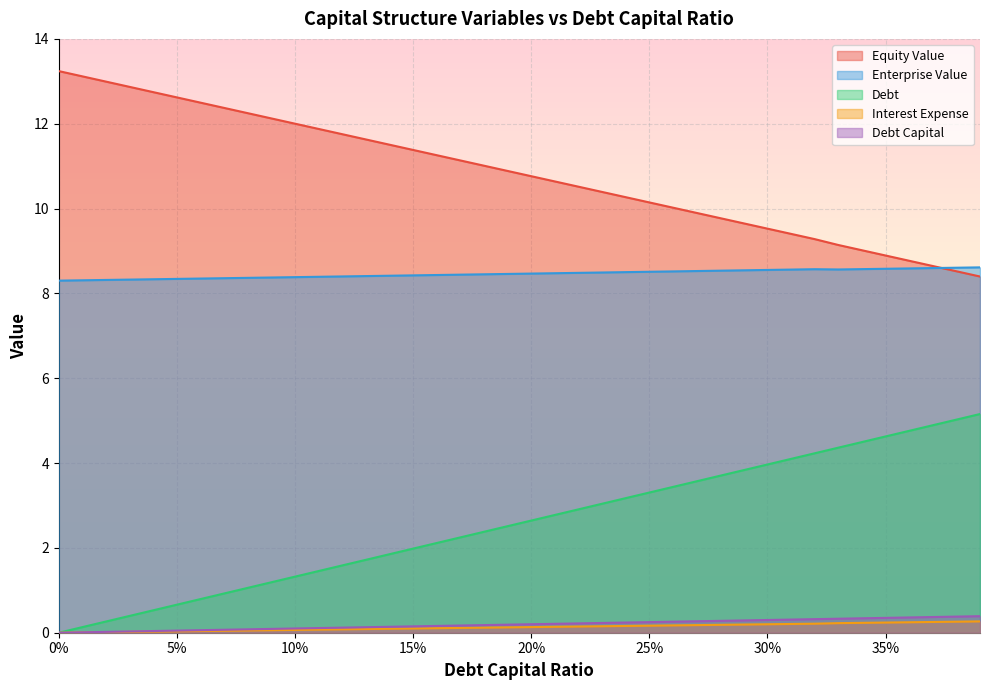

Is it true that debt_capital equals 2.9 at 0.22?

True